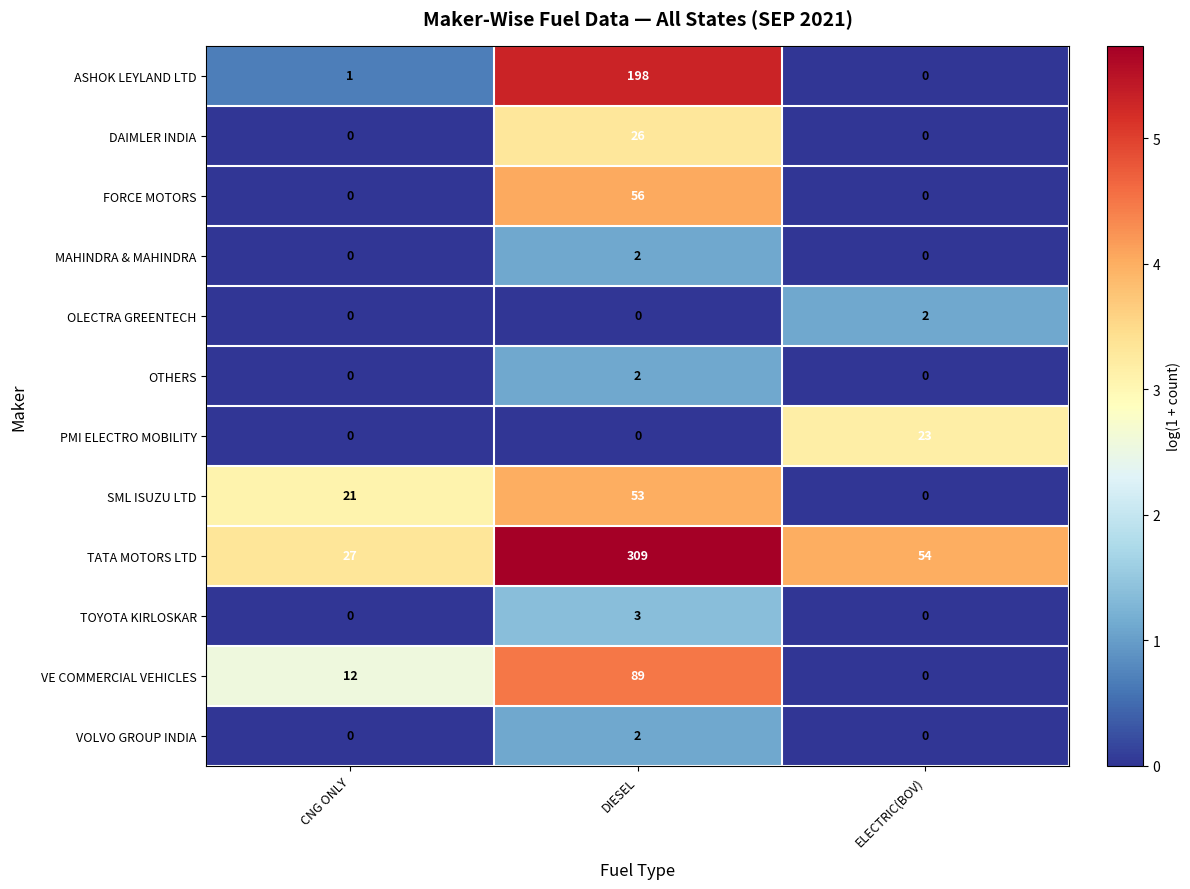

Is it true that DAIMLER INDIA equals 26 at DIESEL?

True